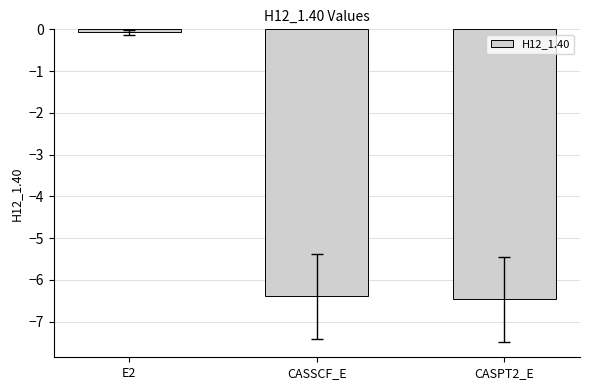

What is the maximum value shown in the chart?

-0.1